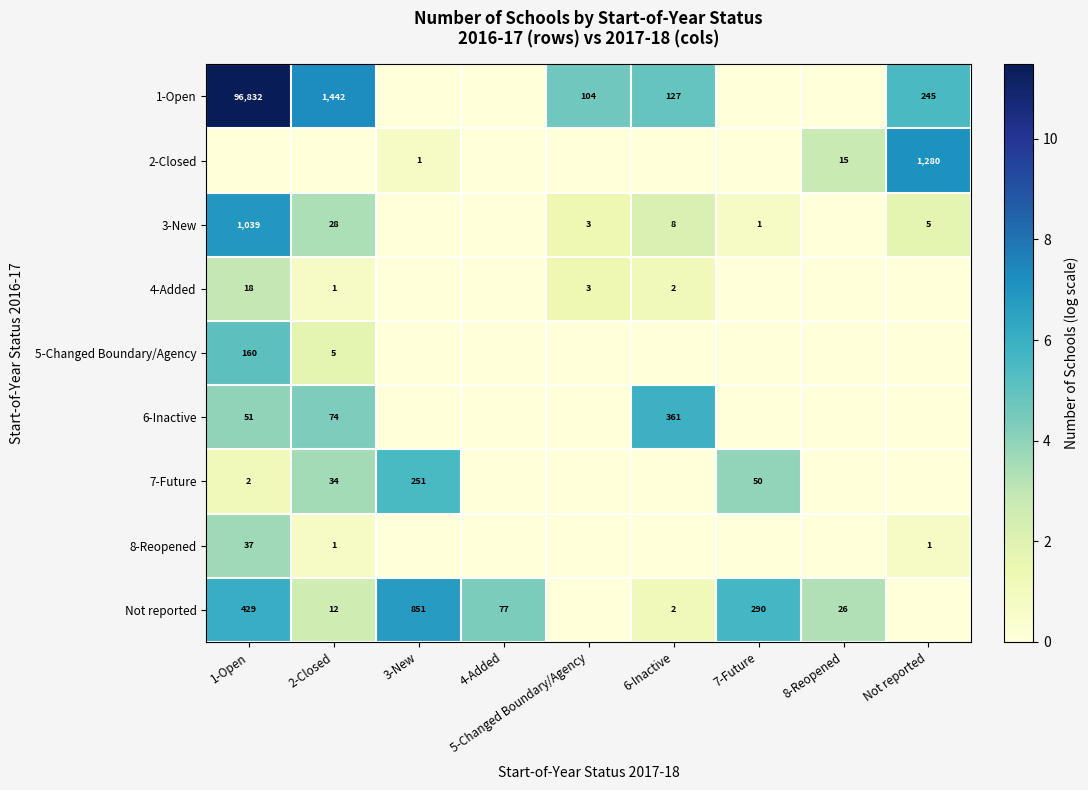

What is the total value across all series at 7-Future?

10.3